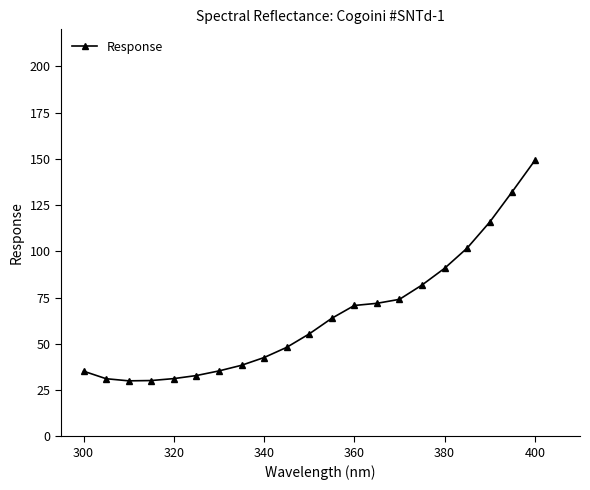

What is the smallest value displayed?

30.0